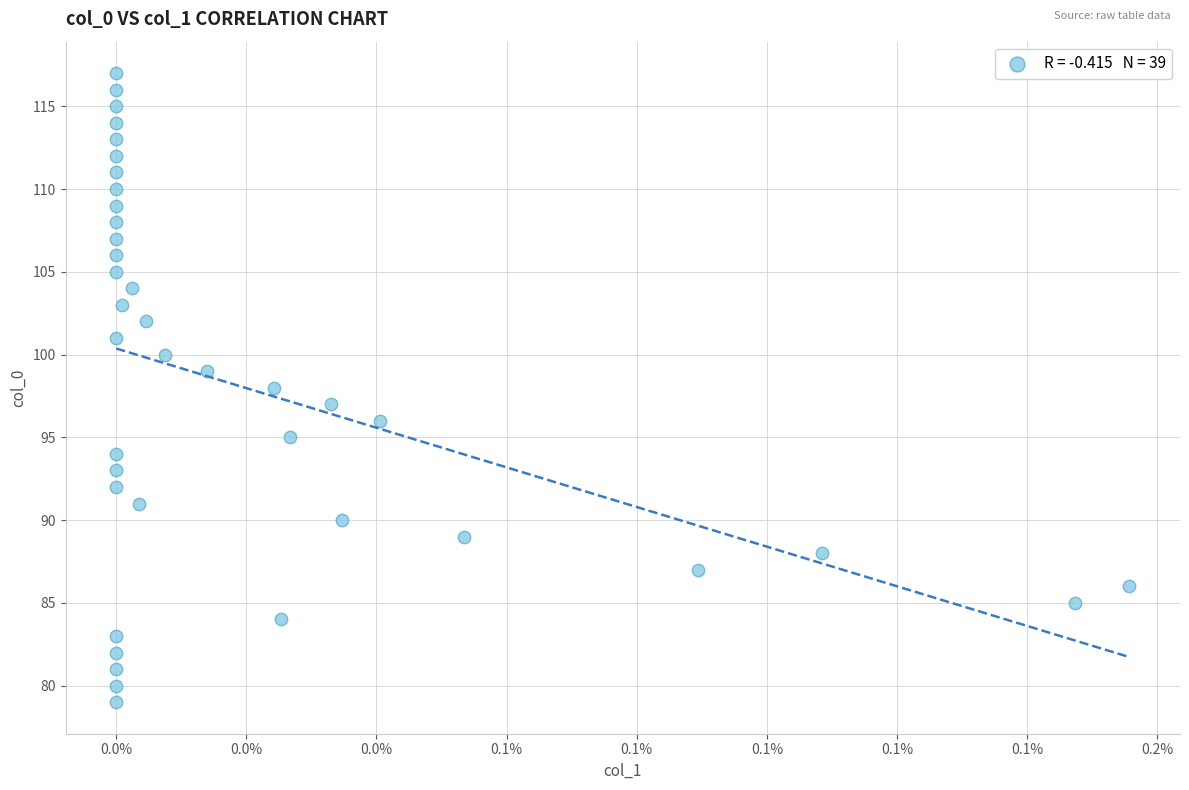

How many points are shown in the scatter plot?

39